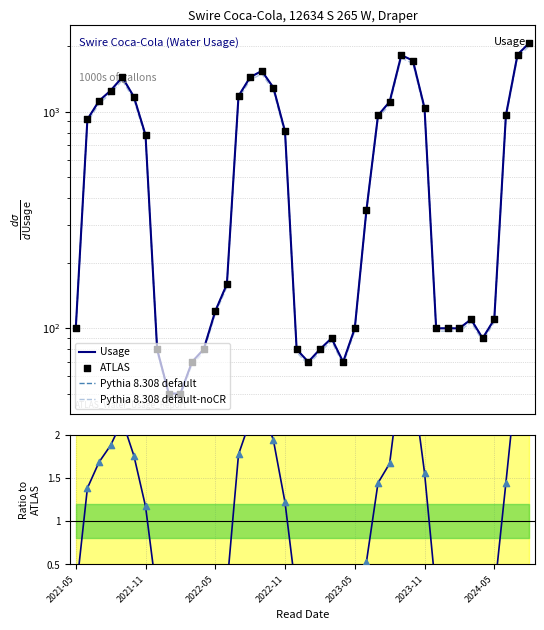

Is the value of Usage at 12 greater than the value of Pythia 8.308 default at 27?

No